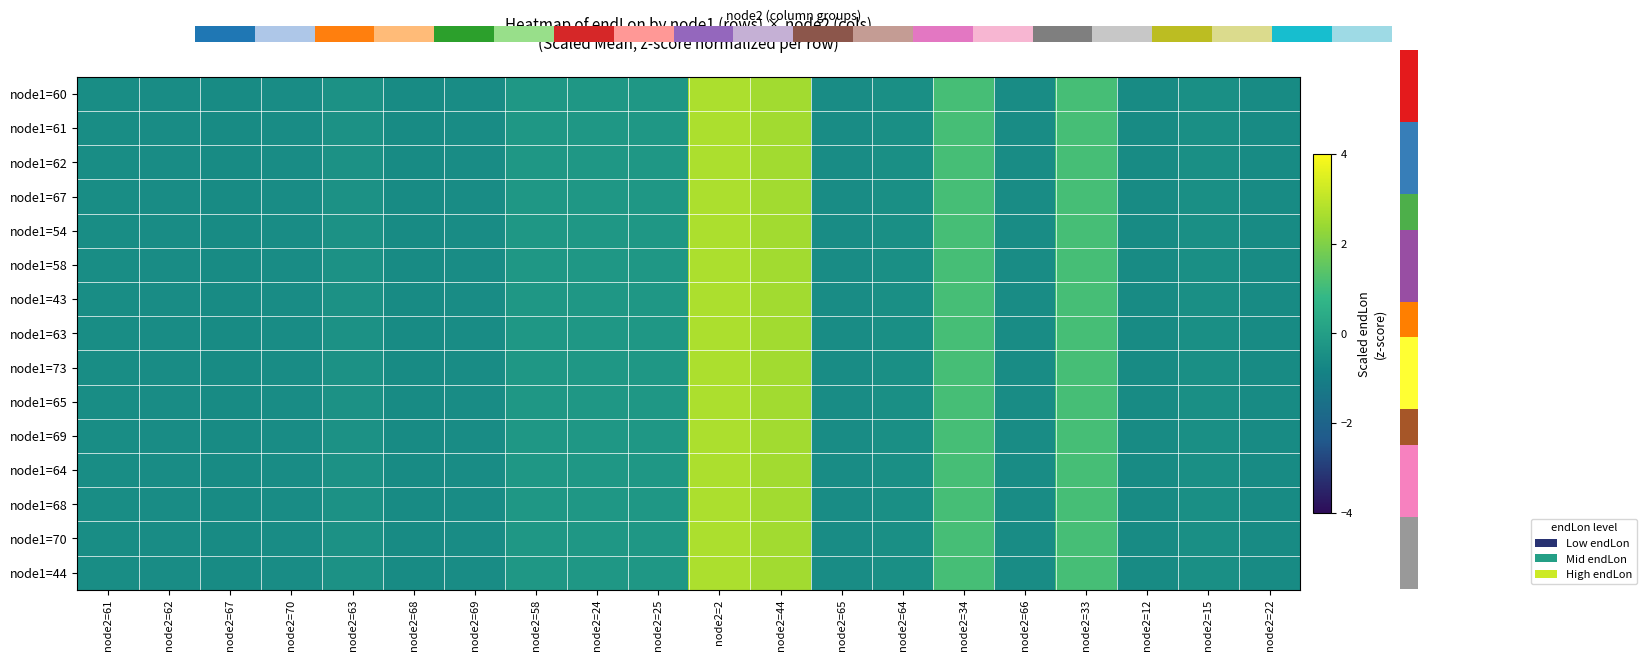

What is the minimum value shown in the chart?

-0.6